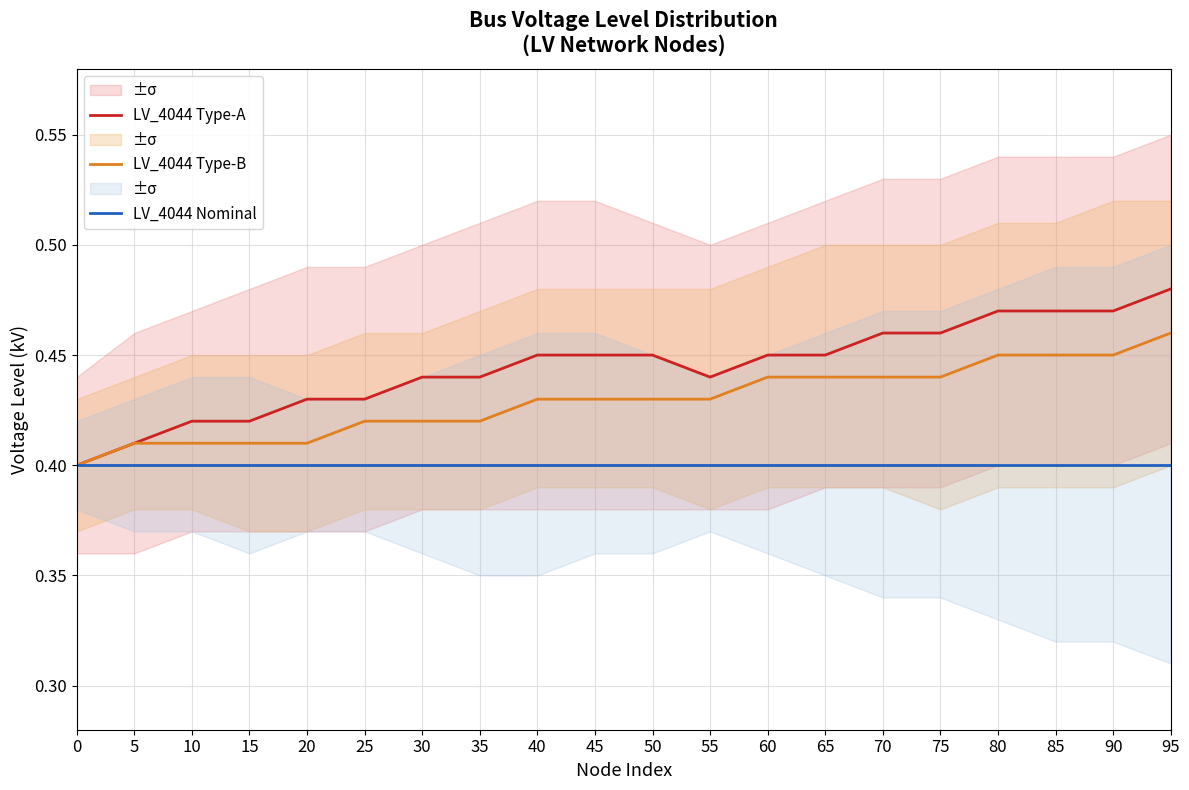

What value does the LV_4044 Type-B series have at 55?

0.4